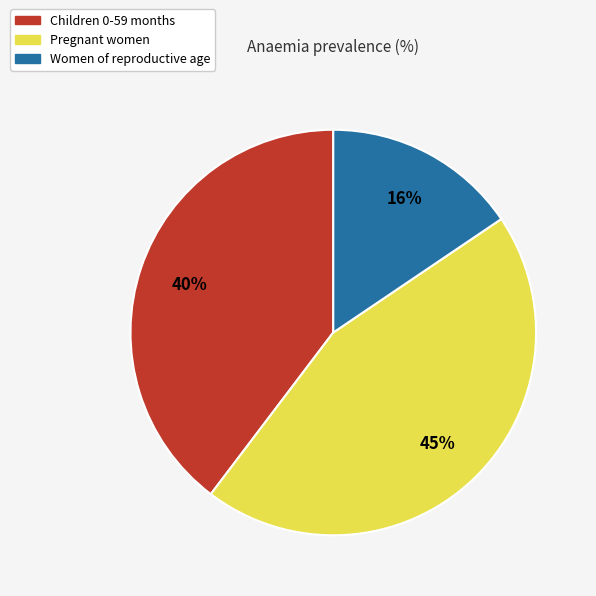

Rank the categories by value from lowest to highest.

Women of reproductive age, Children 0-59 months, Pregnant women